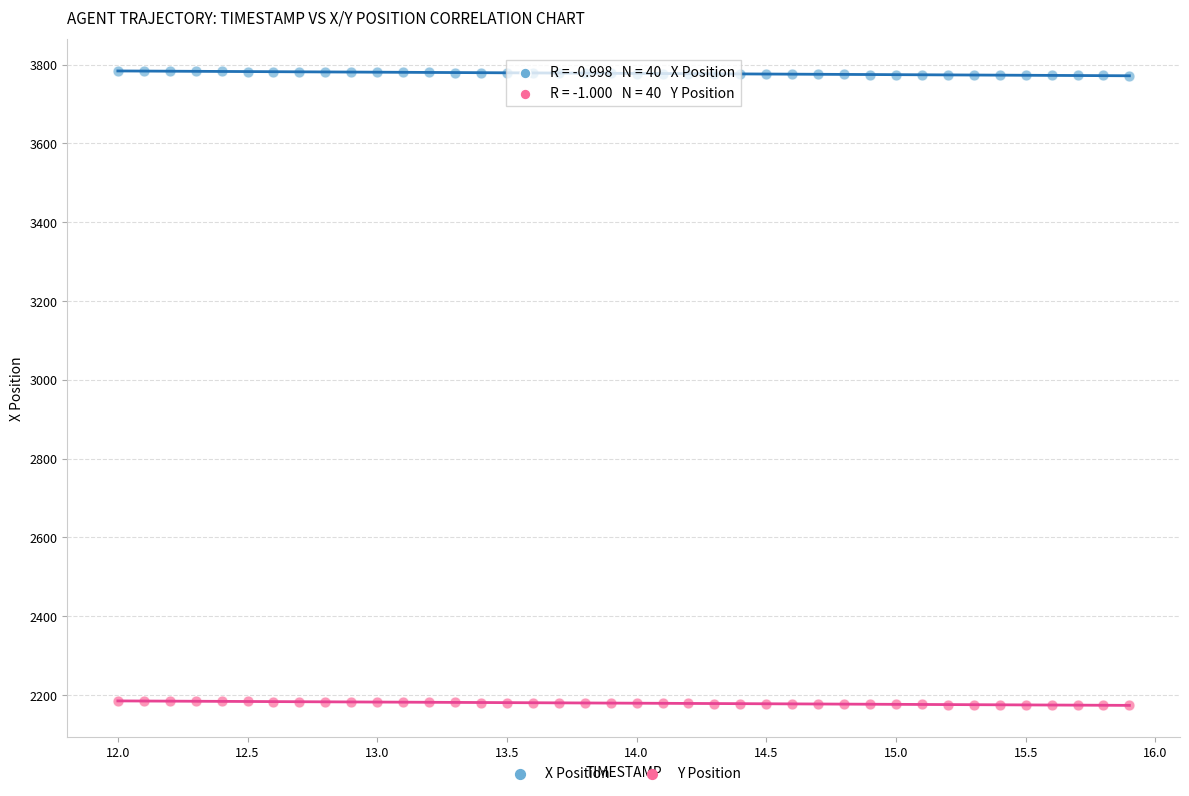

Across all data points, what is the range of X values (max minus min)?

3.9